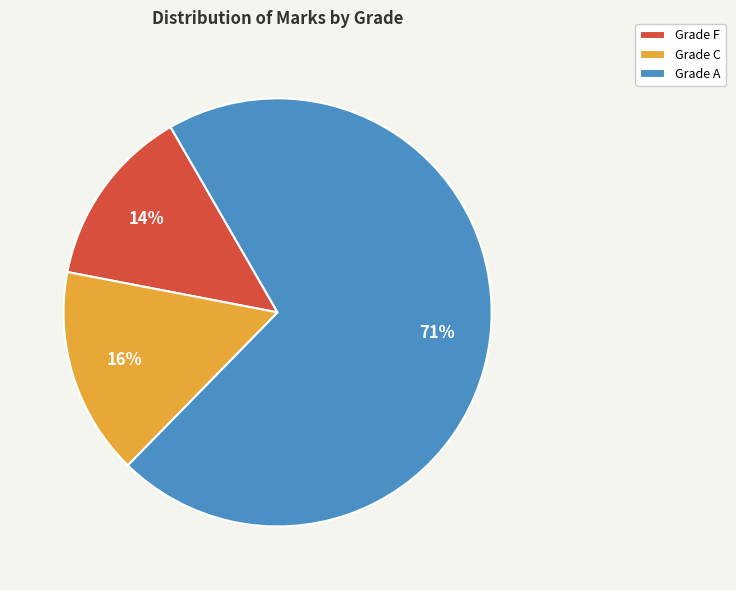

What is the largest slice in the pie chart?

Grade A